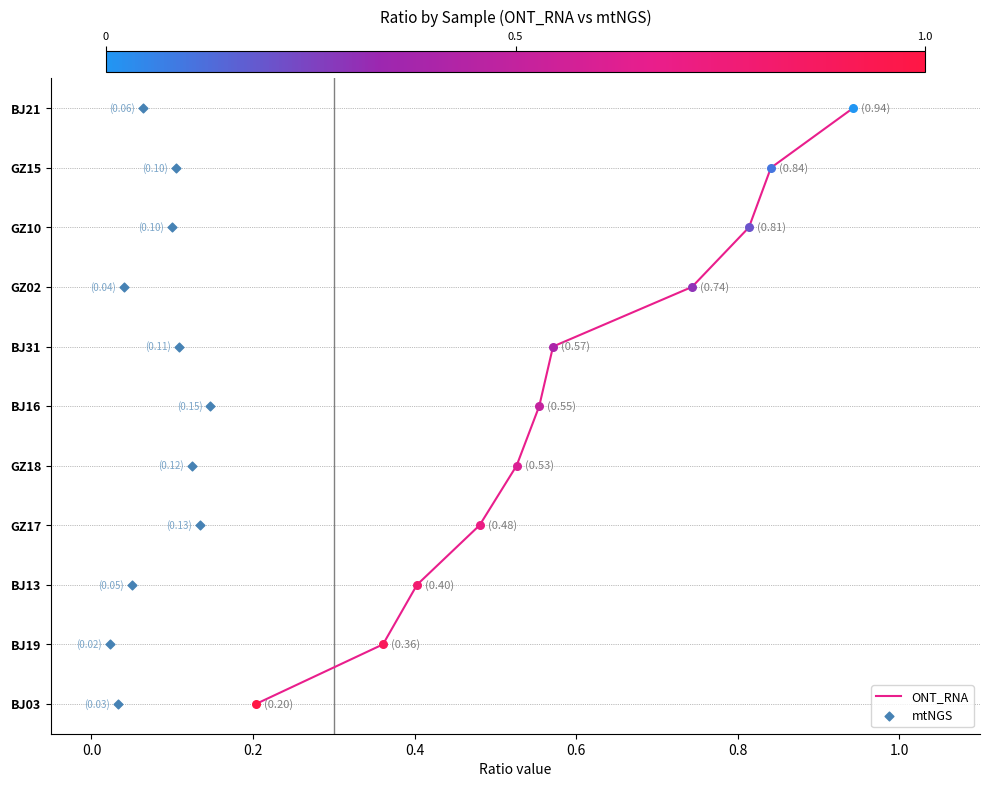

Which series reaches the minimum Y coordinate?

ONT_RNA